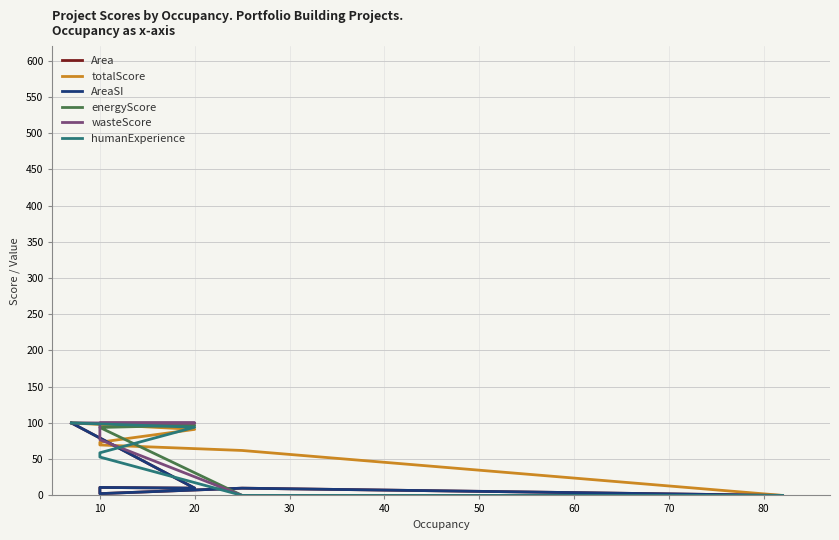

What is the difference between the maximum and minimum values in the totalScore series?

100.0